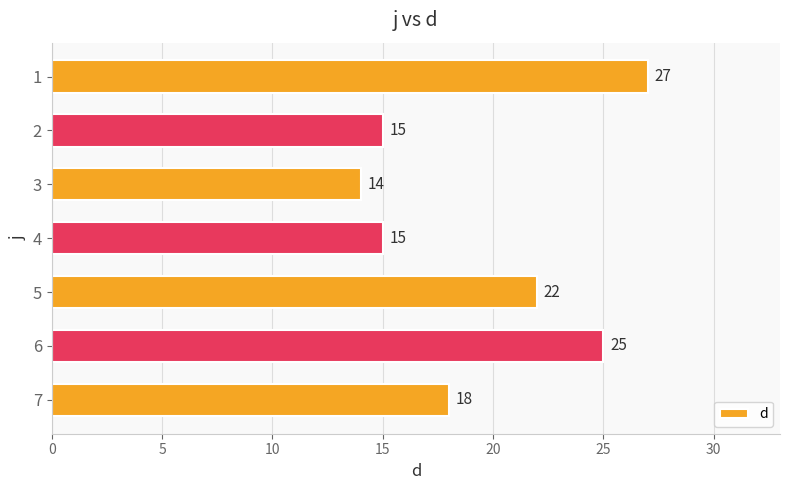

What is the sum of all values?

136